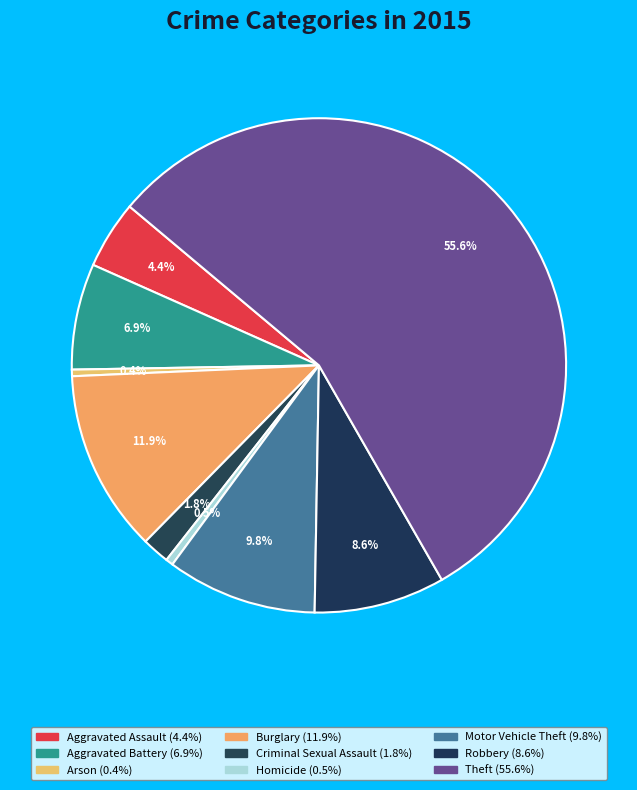

Rank the categories by value from highest to lowest.

Theft, Burglary, Motor Vehicle Theft, Robbery, Aggravated Battery, Aggravated Assault, Criminal Sexual Assault, Homicide, Arson